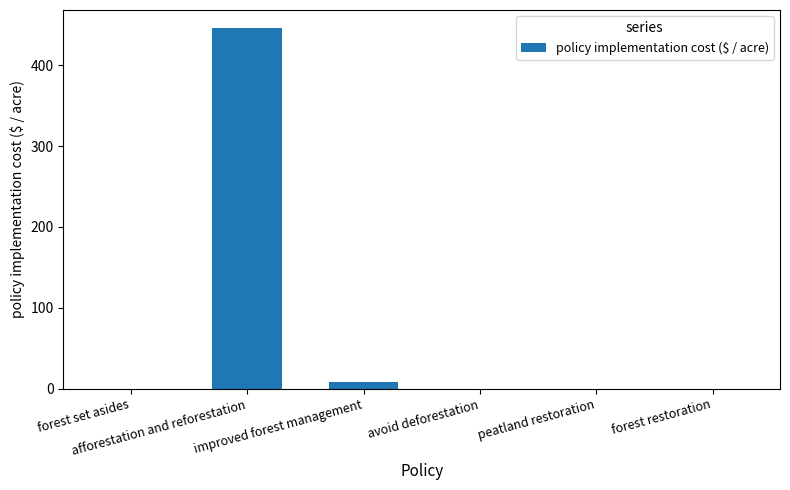

How many data points does each series have?

6